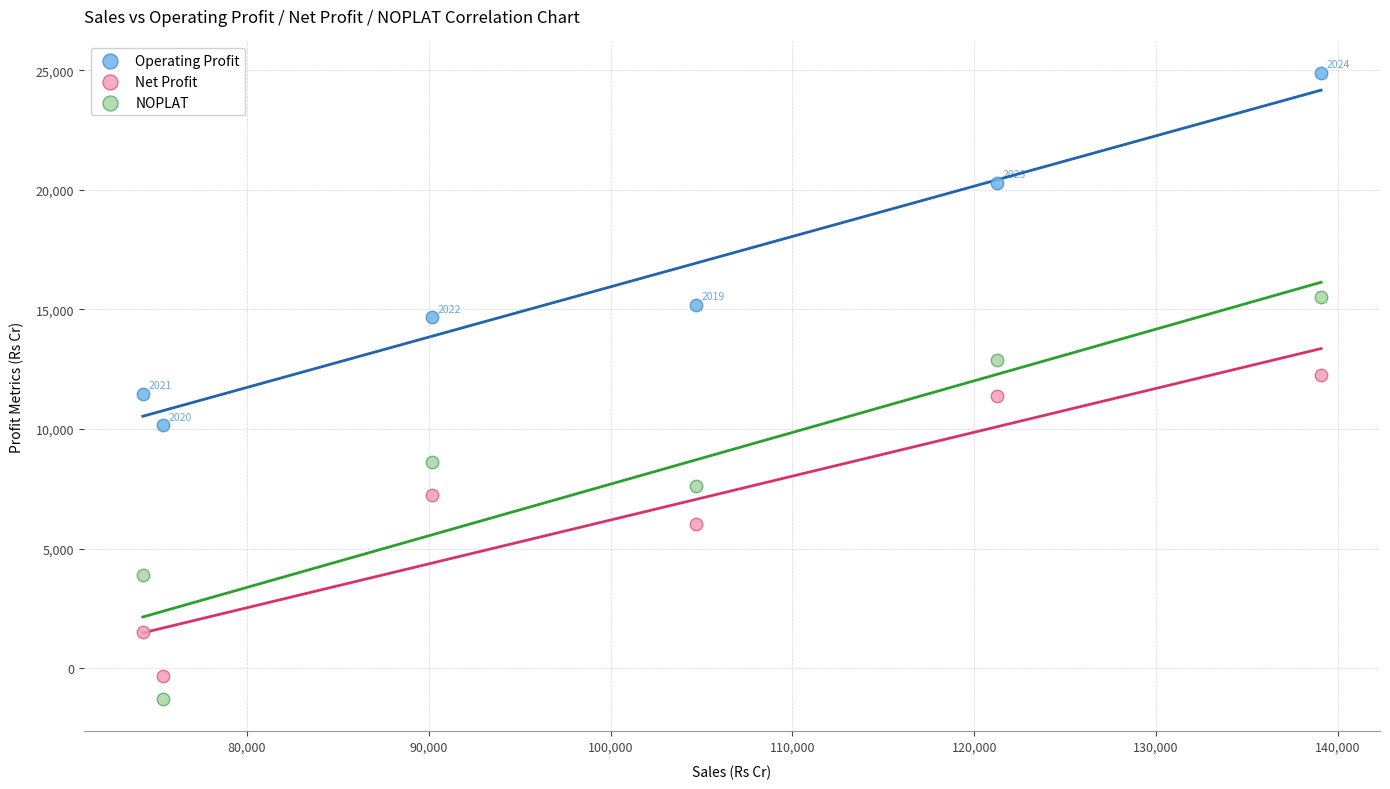

What is the X range (max minus min) for the scatter plot?

64800.0